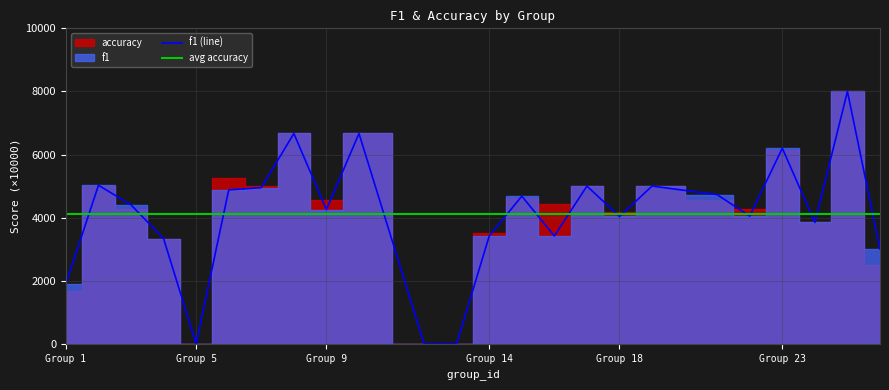

What is the maximum value for f1 (line)?

8000.0